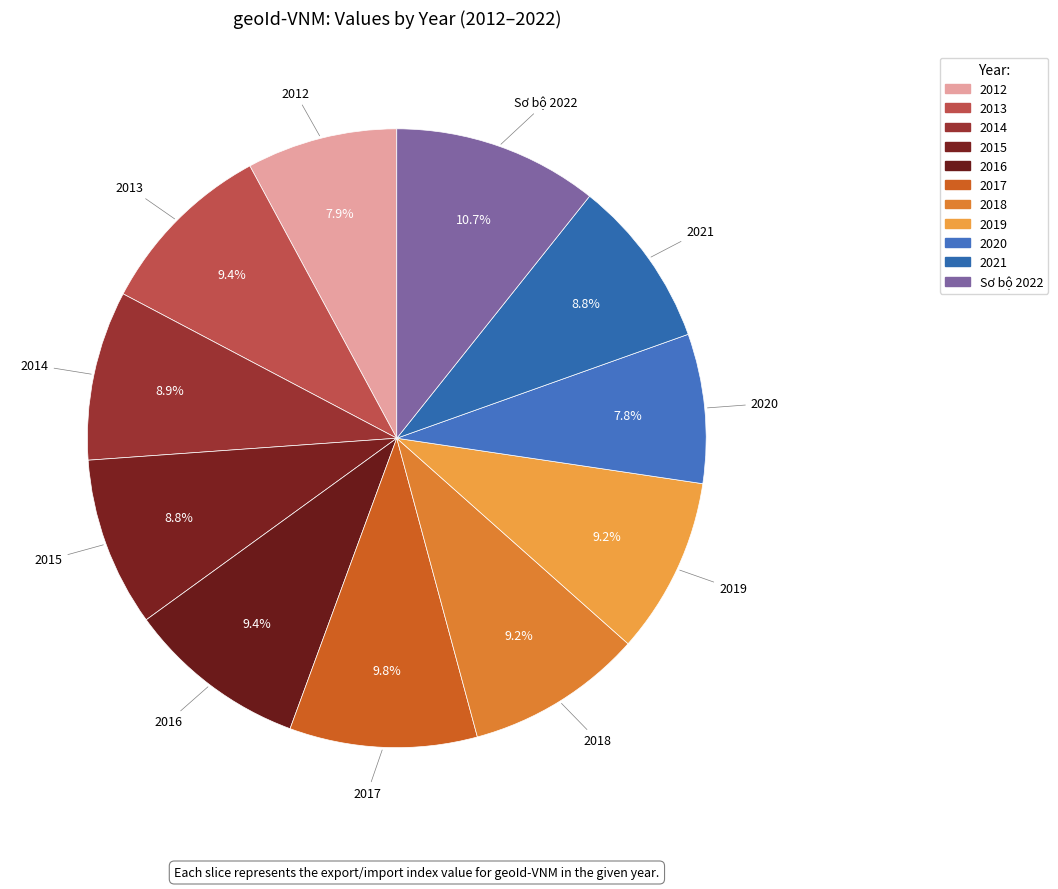

How many slices are in this pie chart?

11